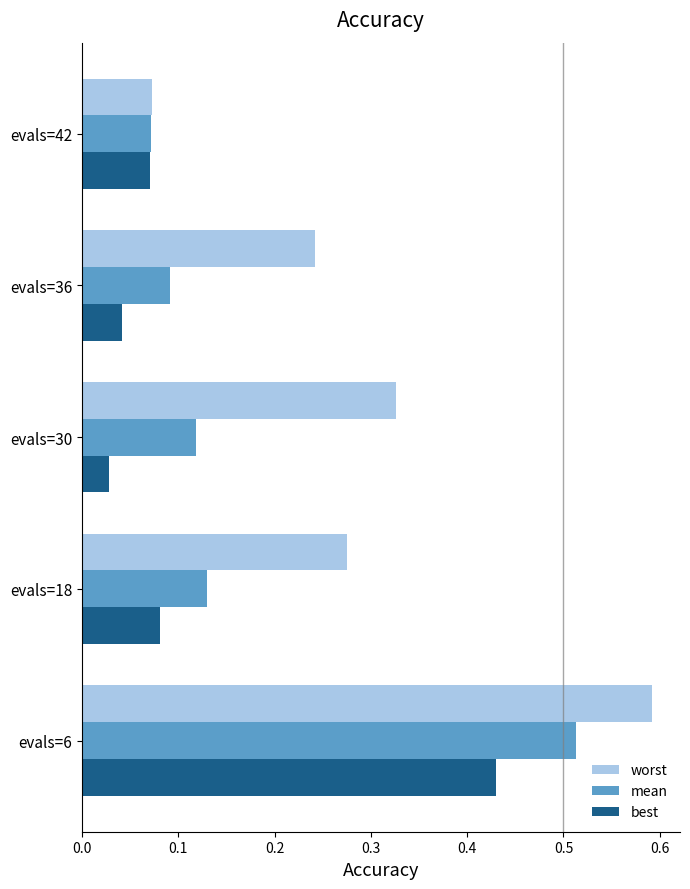

How many bars are there in total?

15